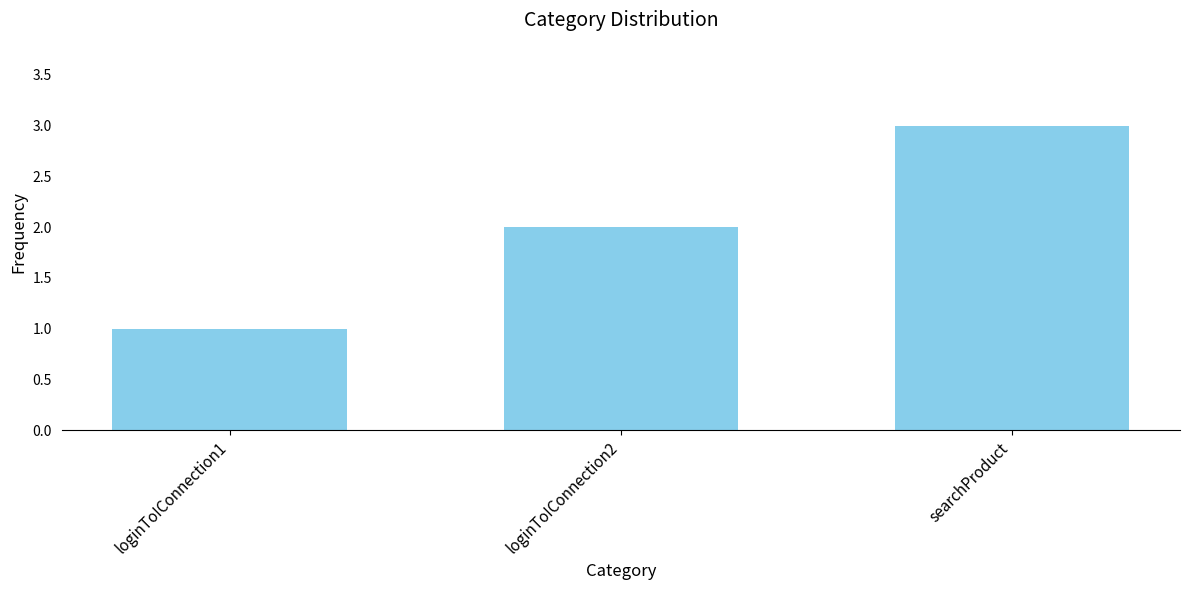

How many bars are there in total?

3